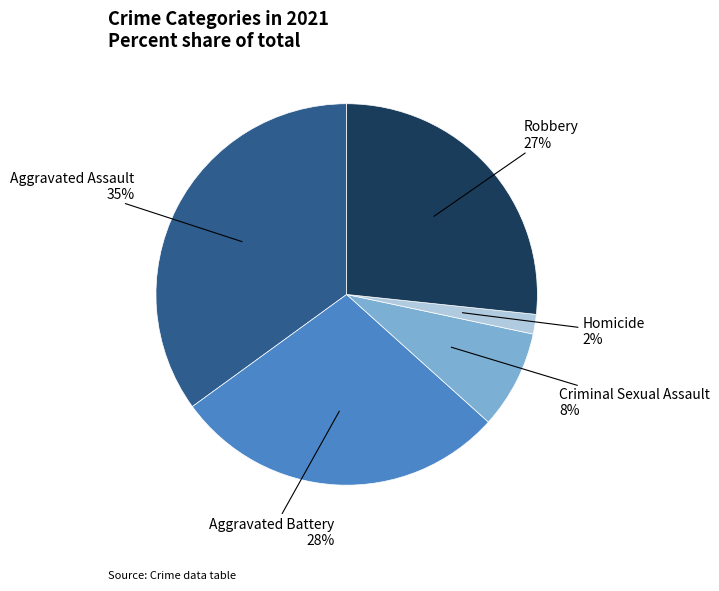

Which has a higher value, Criminal Sexual Assault or Homicide?

Criminal Sexual Assault